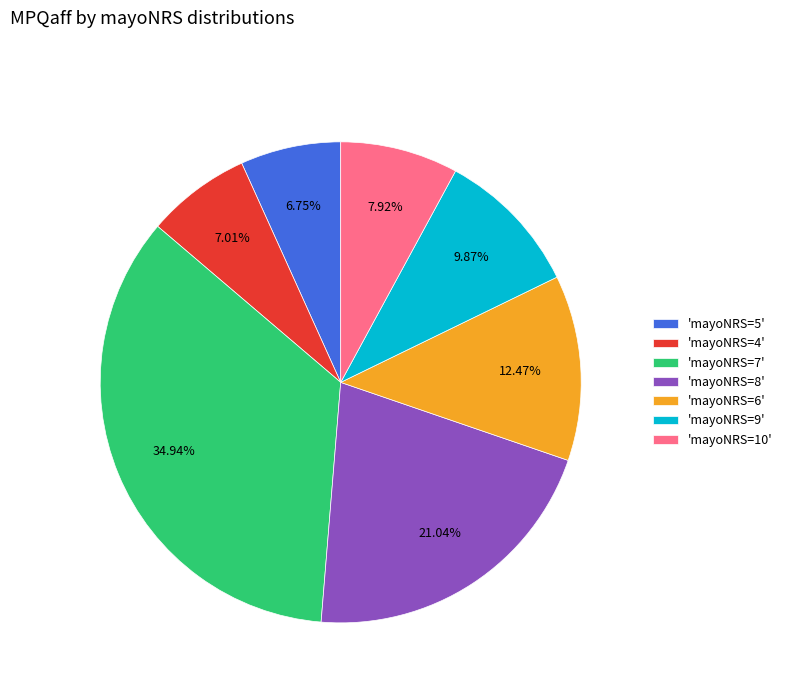

What is the ratio of the value at 'mayoNRS=8' to the value at 'mayoNRS=5'?

3.1